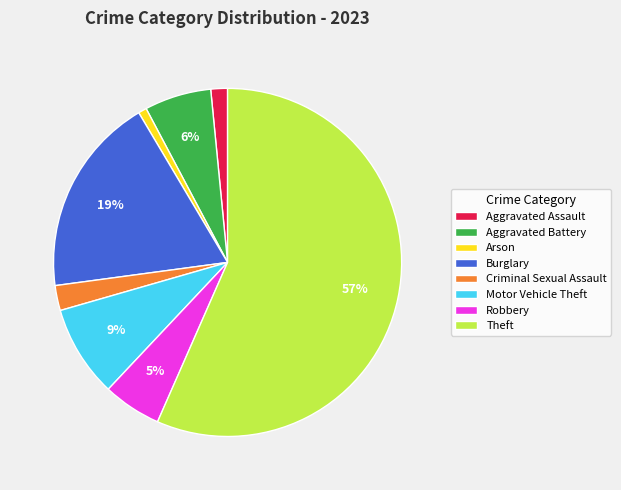

To the nearest percent, what is the combined percentage of Motor Vehicle Theft and Theft?

65%